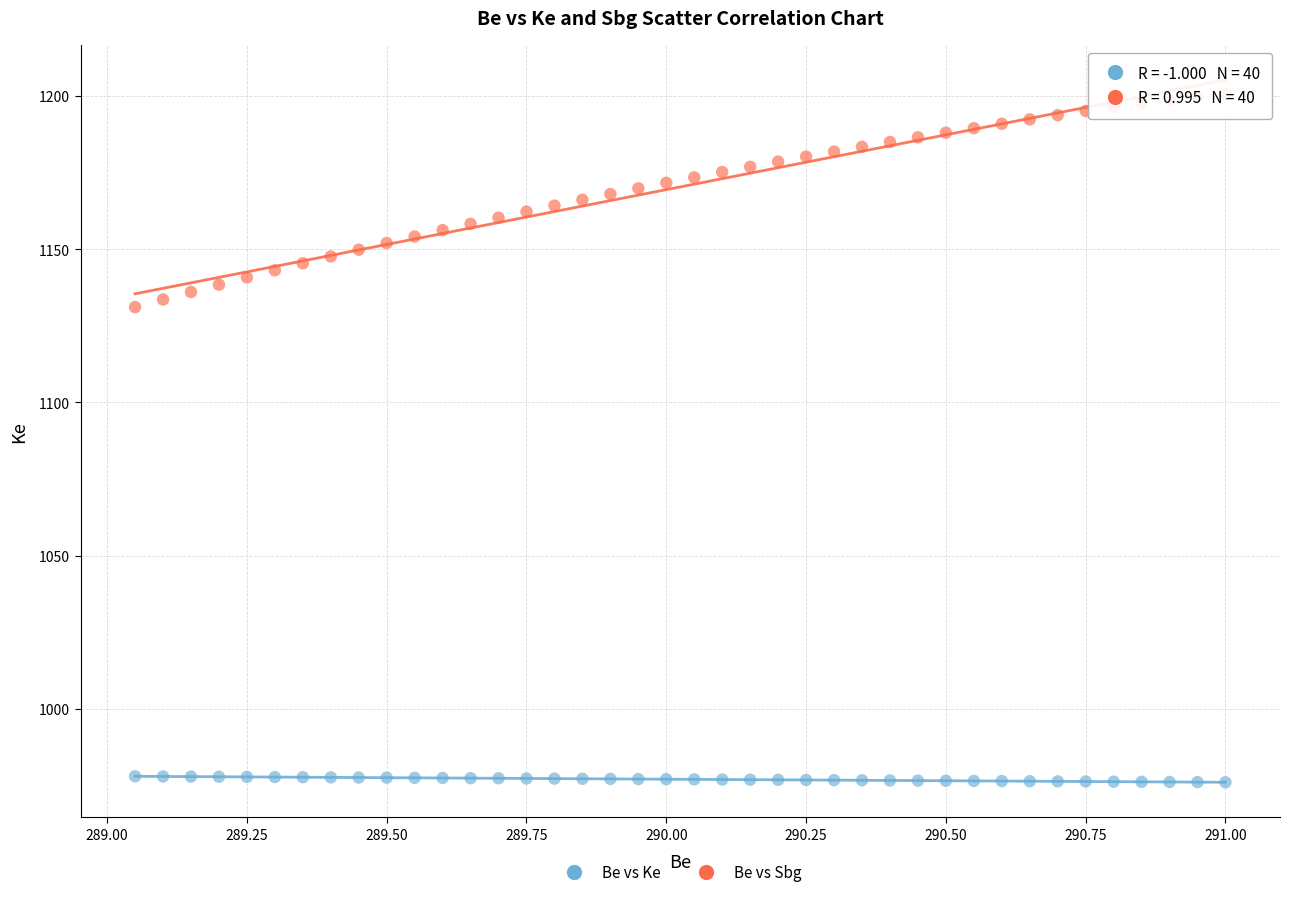

Which series has the largest Y range (max minus min)?

Be vs Sbg